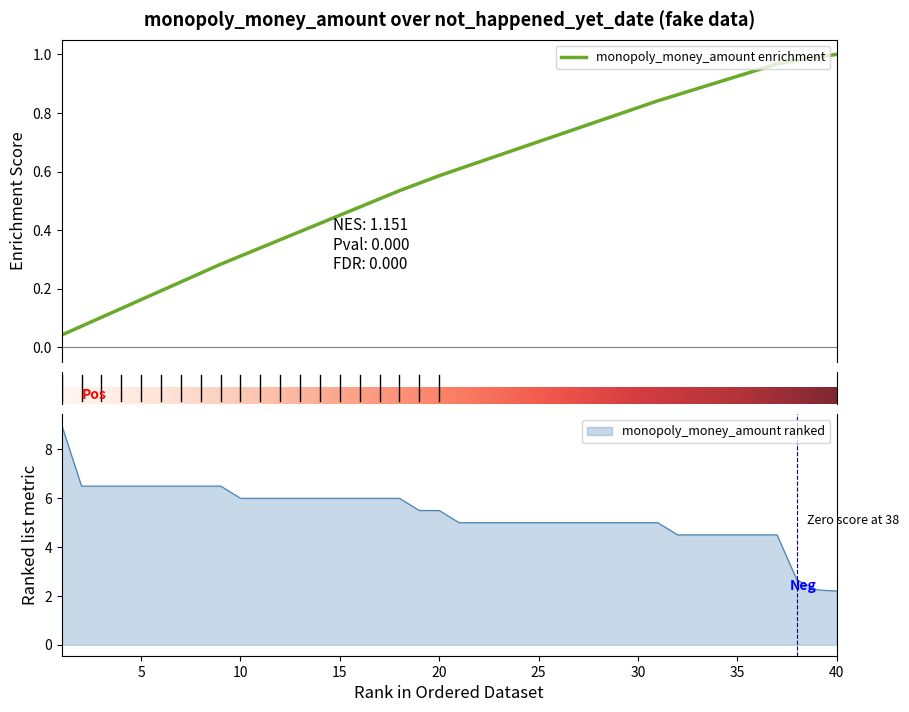

What is the maximum value for monopoly_money_amount ranked?

9.0